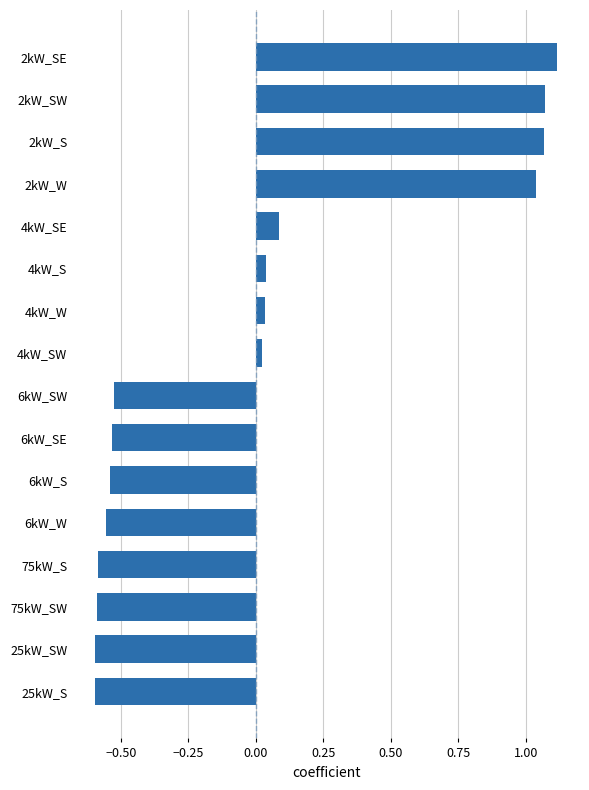

What position from the top is 25kW_S?

16